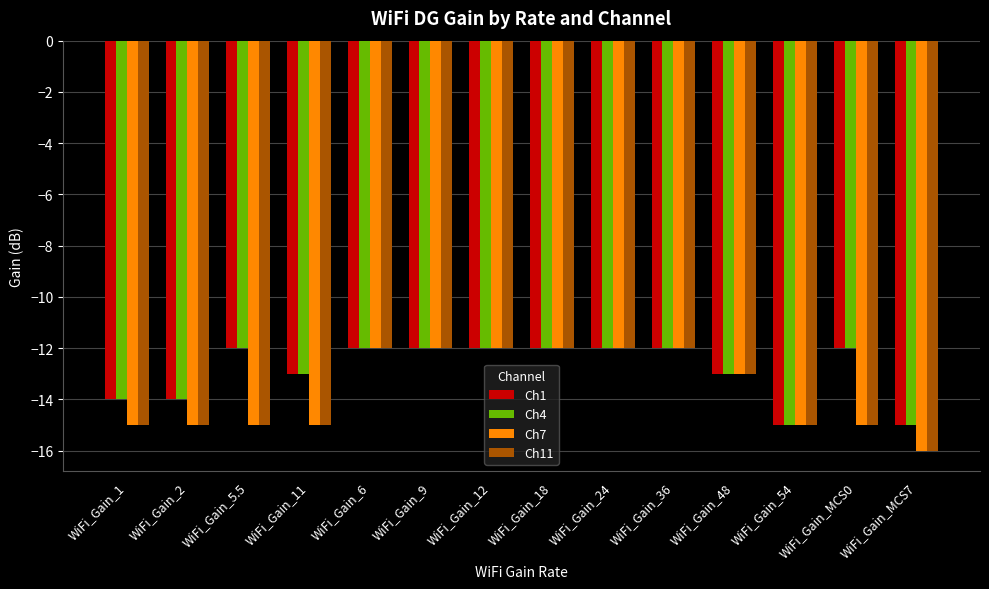

What is the highest value of the Ch1 series?

-12